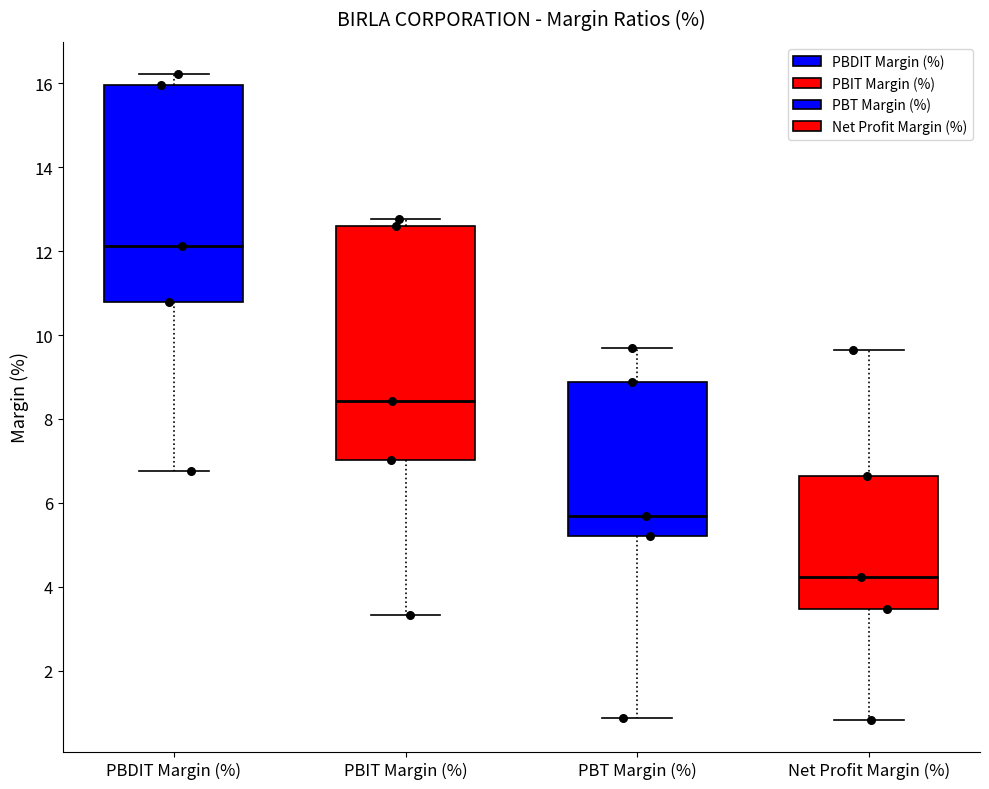

Reading left to right, transcribe this box plot: for each box, give where its median line is, the range the box spans, and where its two whiskers end, as read against the y-axis. The values are not printed on the chart, so give them approximately, as read against the axis.

PBDIT Margin (%): median 12.2, box 10.8 to 16.0, whiskers 6.8 to 16.2
PBIT Margin (%): median 8.4, box 7.0 to 12.6, whiskers 3.4 to 12.8
PBT Margin (%): median 5.6, box 5.2 to 8.8, whiskers 0.8 to 9.6
Net Profit Margin (%): median 4.2, box 3.4 to 6.6, whiskers 0.8 to 9.6